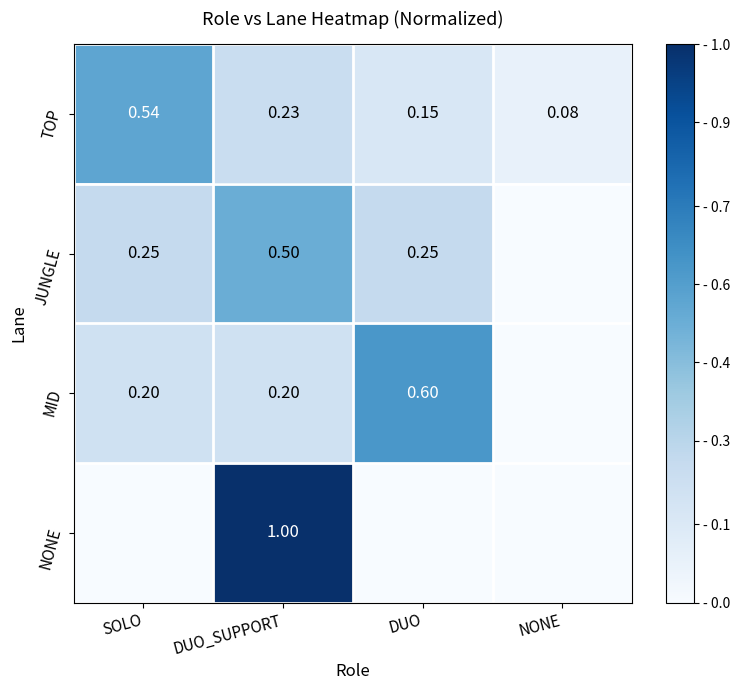

Count the number of data series in this chart.

4